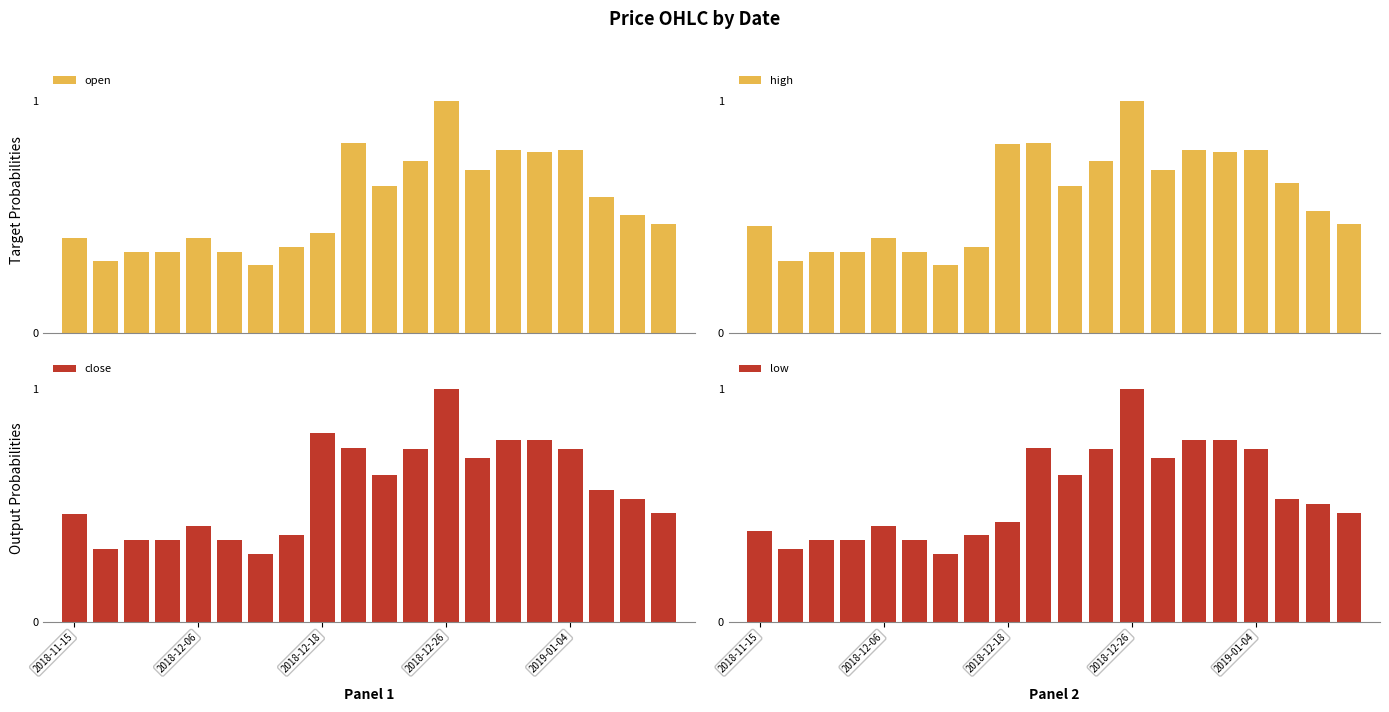

Read the high value at 17.

0.6